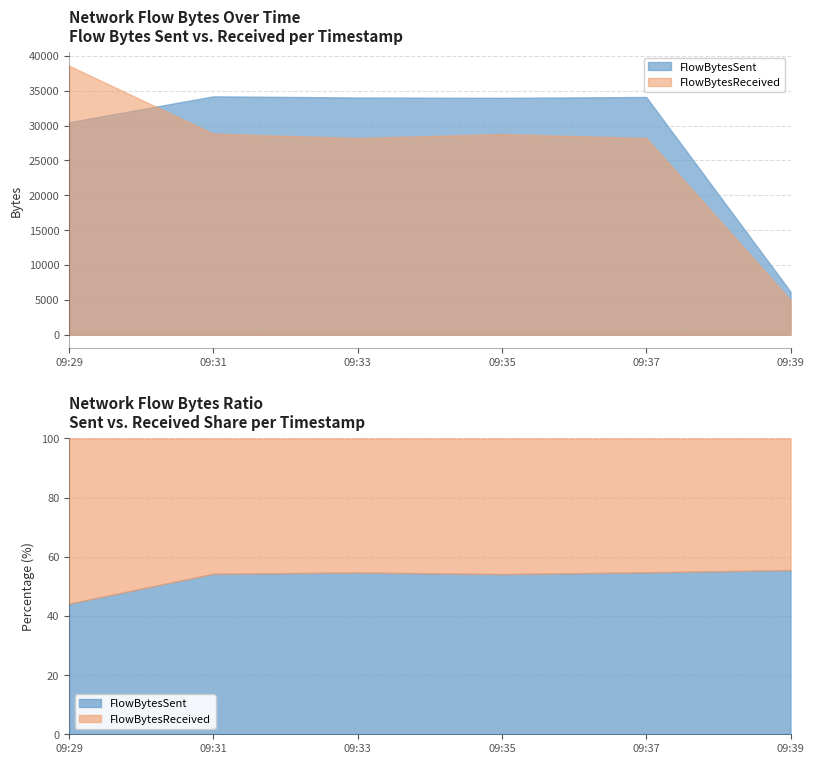

True or false: FlowBytesSent has a value of 57781 at 2020-03-26 09:31:18.

False